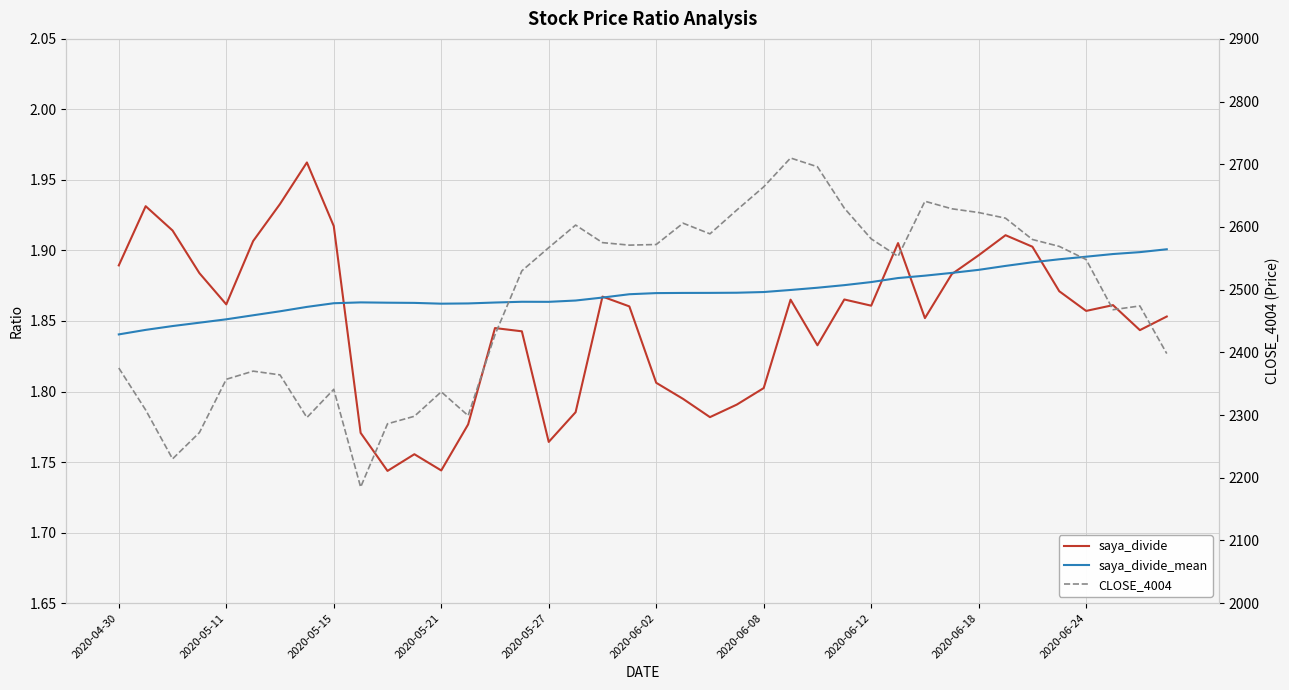

True or false: saya_divide_mean and CLOSE_4004 intersect in this chart.

False